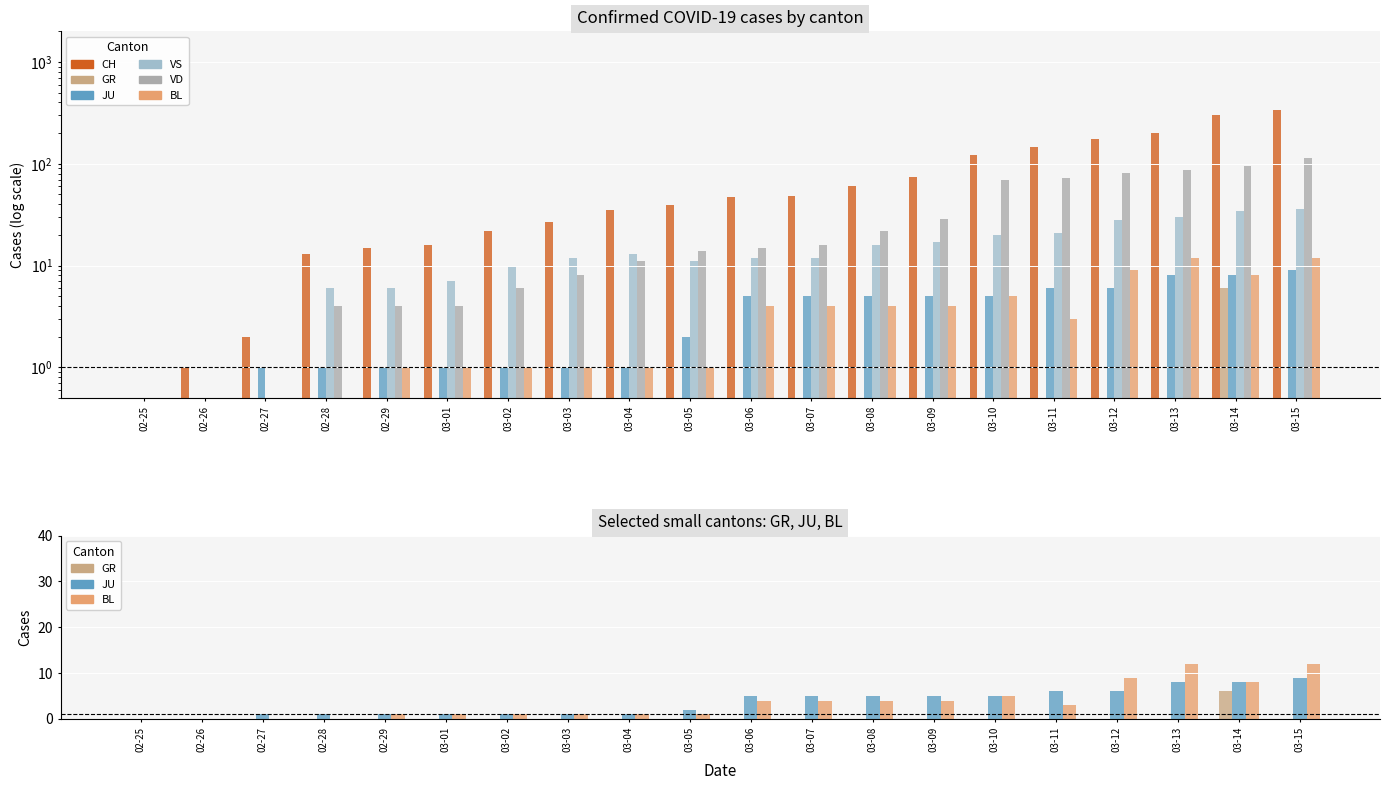

Reading left to right, list all the values displayed in this chart.

CH: 02-25=0	02-26=1	02-27=2	02-28=13	02-29=15	03-01=16	03-02=22	03-03=27	03-04=35	03-05=39	03-06=47	03-07=48	03-08=61	03-09=74	03-10=123	03-11=145	03-12=174	03-13=200	03-14=303	03-15=339
GR: 02-25=0	02-26=0	02-27=0	02-28=0	02-29=0	03-01=0	03-02=0	03-03=0	03-04=0	03-05=0	03-06=0	03-07=0	03-08=0	03-09=0	03-10=0	03-11=0	03-12=0	03-13=0	03-14=6	03-15=0
JU: 02-25=0	02-26=0	02-27=1	02-28=1	02-29=1	03-01=1	03-02=1	03-03=1	03-04=1	03-05=2	03-06=5	03-07=5	03-08=5	03-09=5	03-10=5	03-11=6	03-12=6	03-13=8	03-14=8	03-15=9
VS: 02-25=0	02-26=0	02-27=0	02-28=6	02-29=6	03-01=7	03-02=10	03-03=12	03-04=13	03-05=11	03-06=12	03-07=12	03-08=16	03-09=17	03-10=20	03-11=21	03-12=28	03-13=30	03-14=34	03-15=36
VD: 02-25=0	02-26=0	02-27=0	02-28=4	02-29=4	03-01=4	03-02=6	03-03=8	03-04=11	03-05=14	03-06=15	03-07=16	03-08=22	03-09=29	03-10=69	03-11=73	03-12=82	03-13=87	03-14=96	03-15=114
BL: 02-25=0	02-26=0	02-27=0	02-28=0	02-29=1	03-01=1	03-02=1	03-03=1	03-04=1	03-05=1	03-06=4	03-07=4	03-08=4	03-09=4	03-10=5	03-11=3	03-12=9	03-13=12	03-14=8	03-15=12